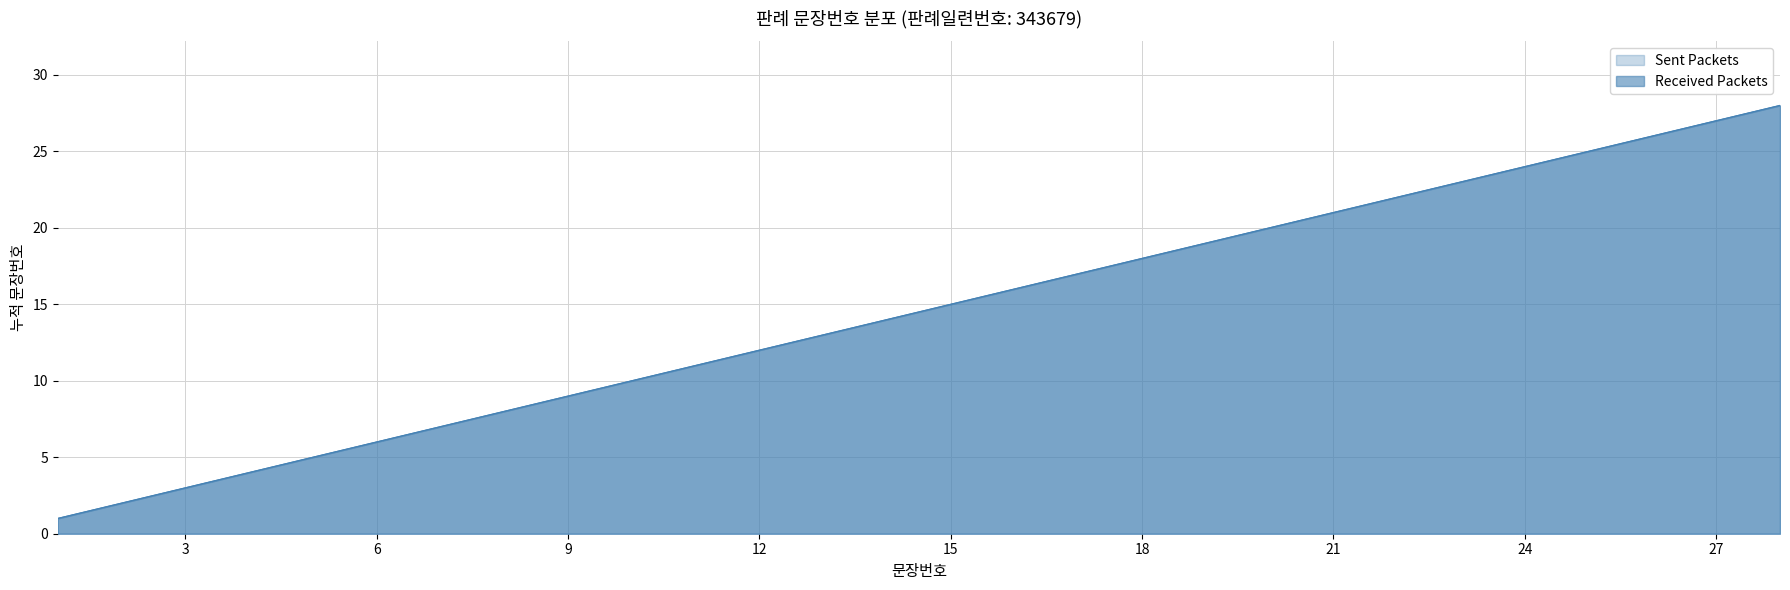

True or false: Sent Packets has a value of 1 at 6.

False